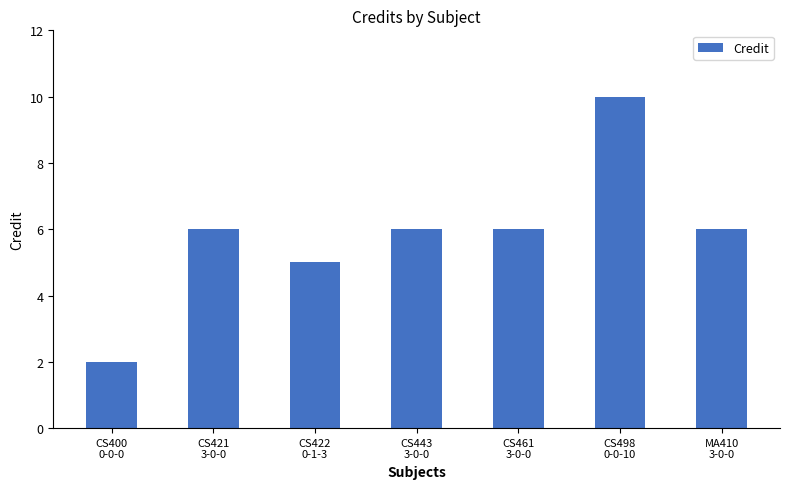

What position from the left is CS461
3-0-0?

5